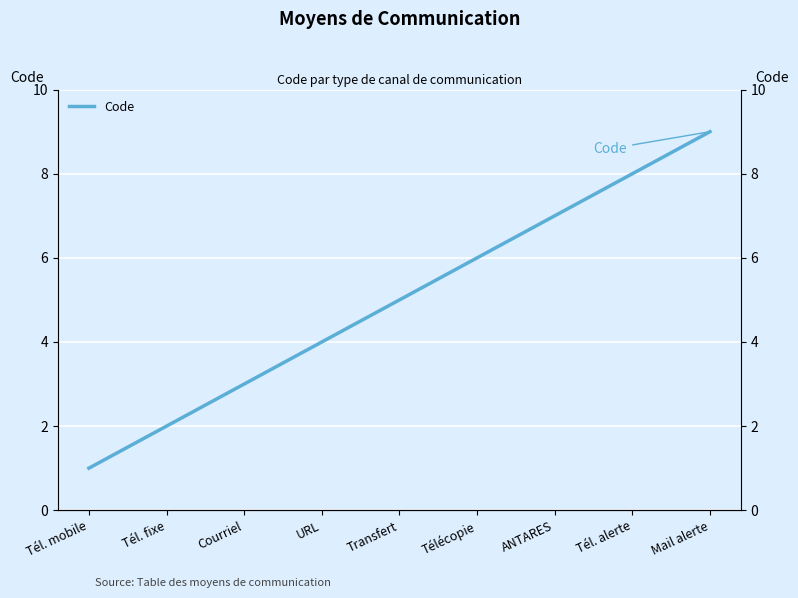

What is the difference between the values at Télécopie and Tél. fixe?

4